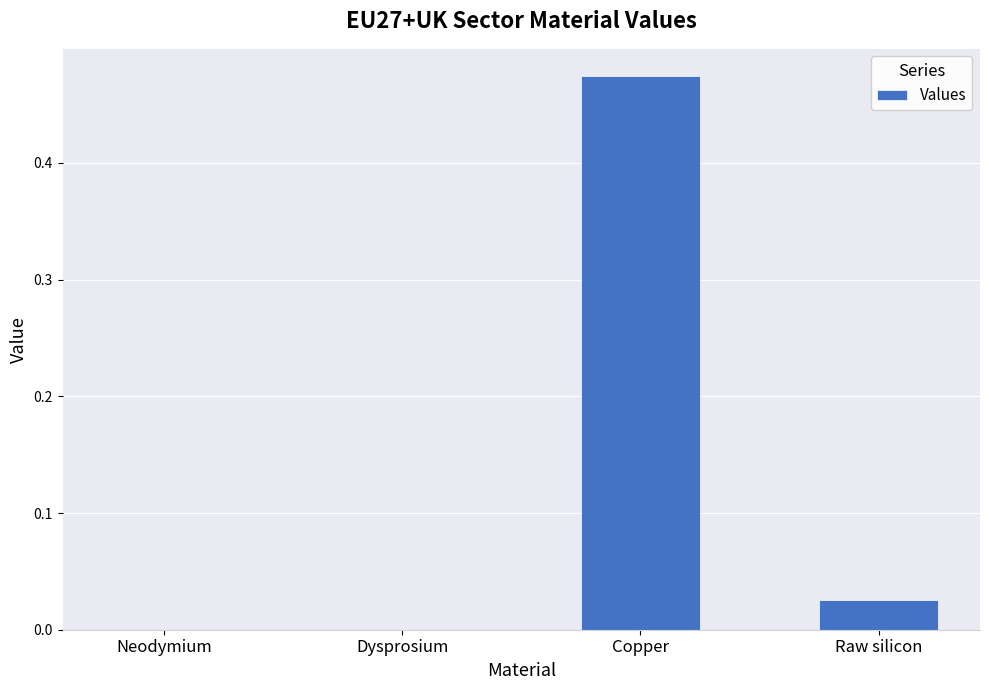

Which has a higher value, Copper or Neodymium?

Copper